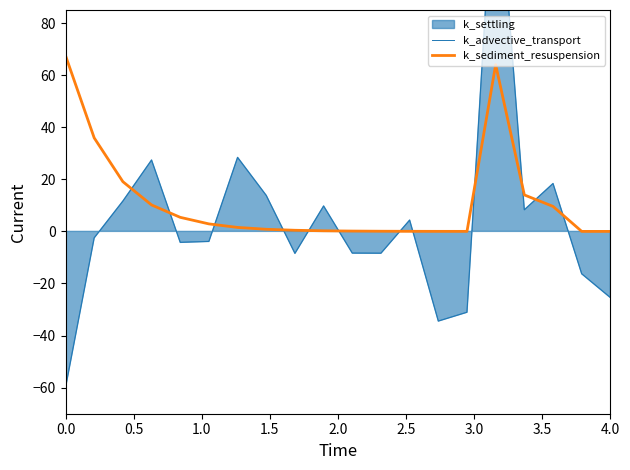

Which series has the largest range (max minus min)?

k_advective_transport